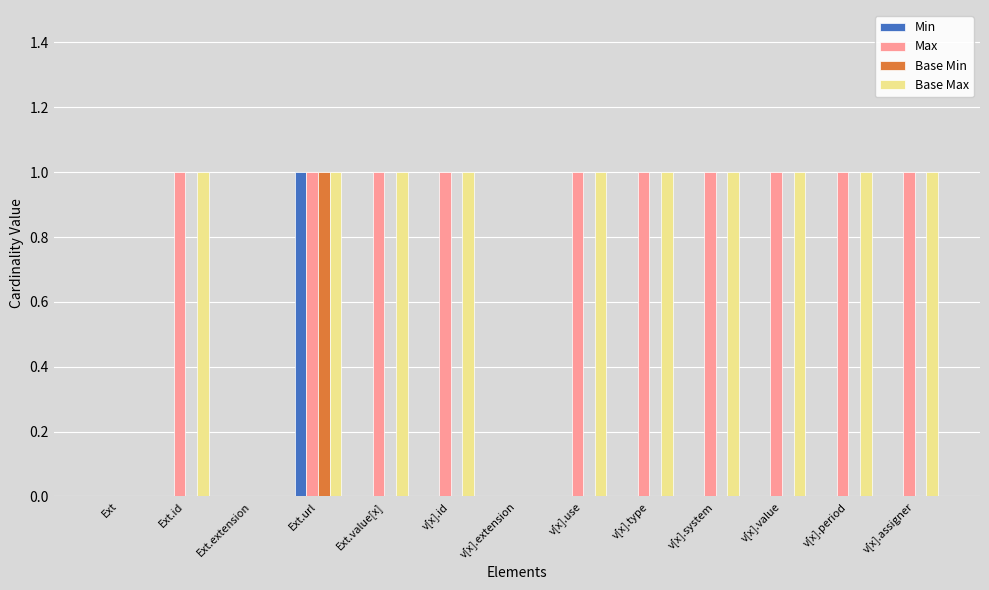

Is it true that Base Min equals 1 at Ext.value[x]?

False